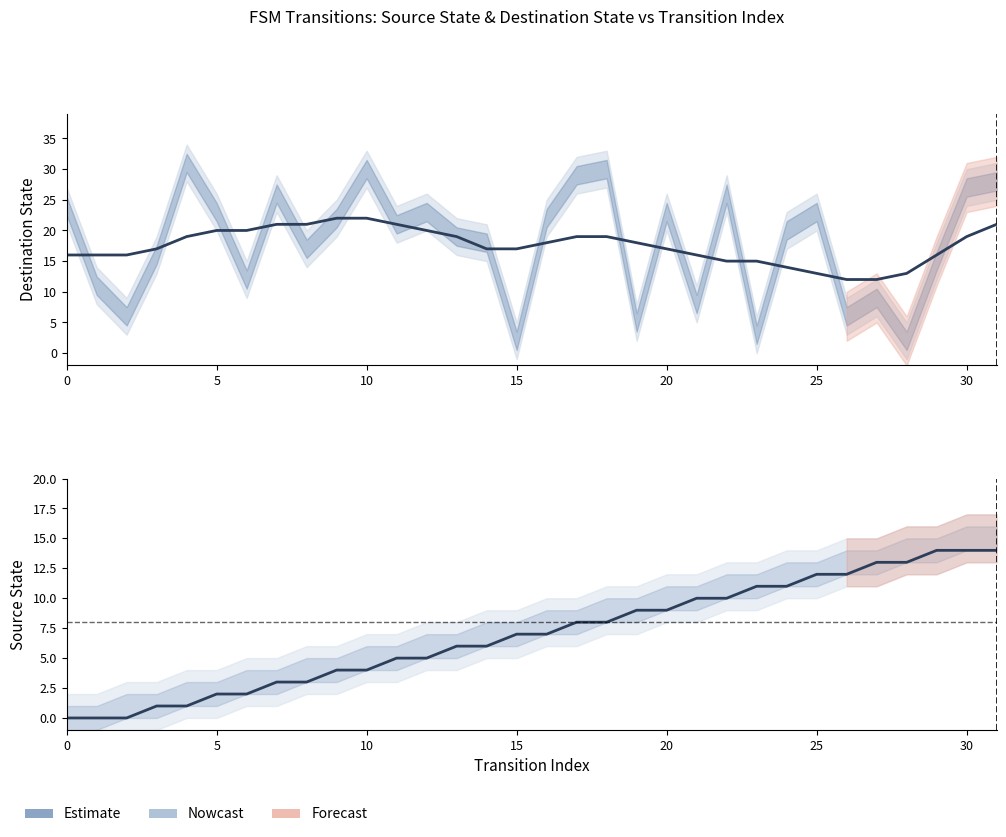

The value at 11 is 5. True or false?

True